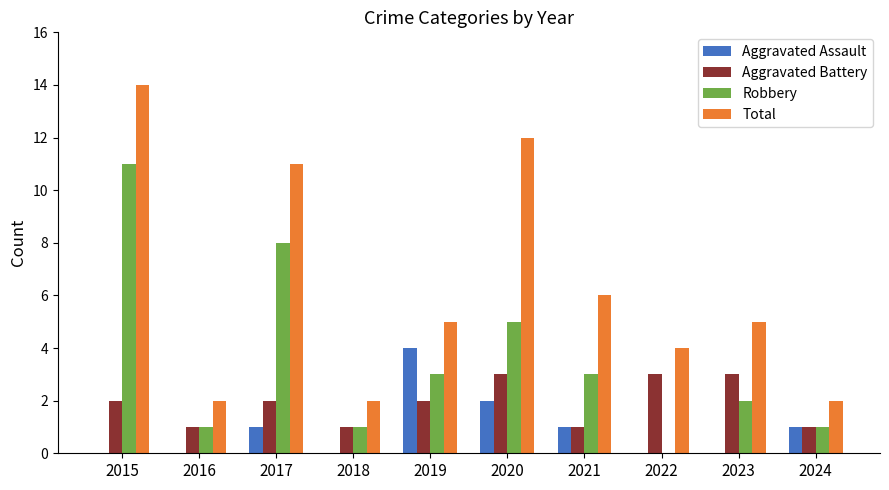

Between 2015 and 2020, which series saw the biggest shift?

Robbery